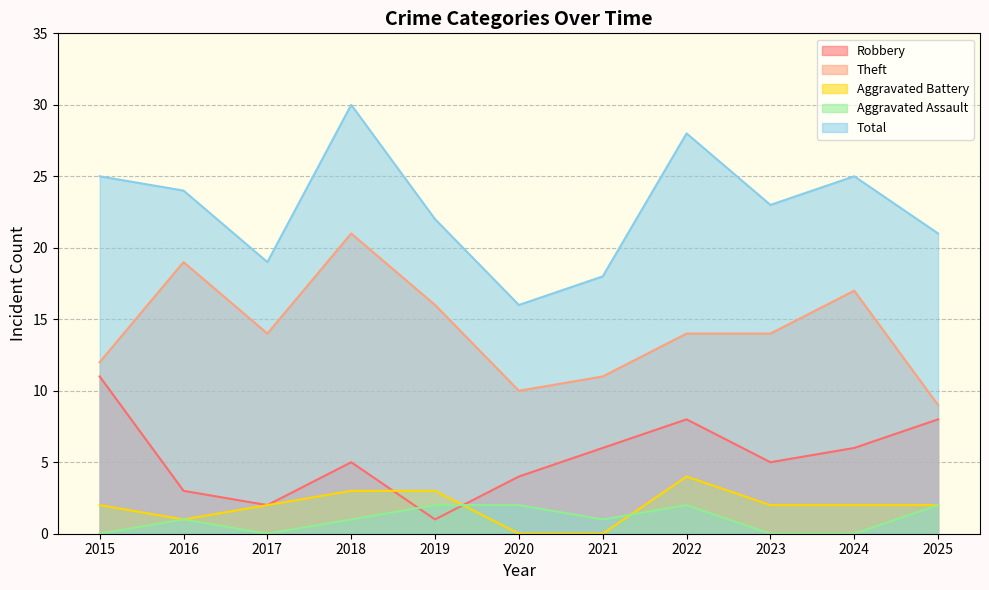

What value does the Theft series have at 2022?

14